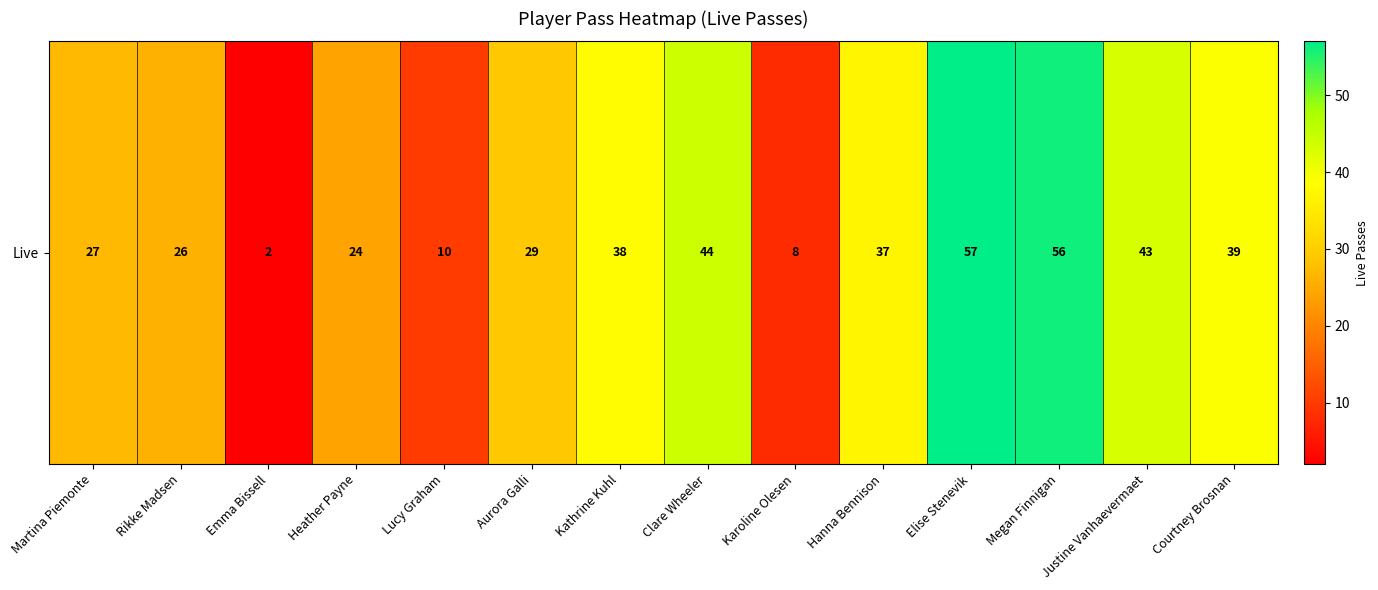

Is it true that the value at Karoline Olesen is 8?

True